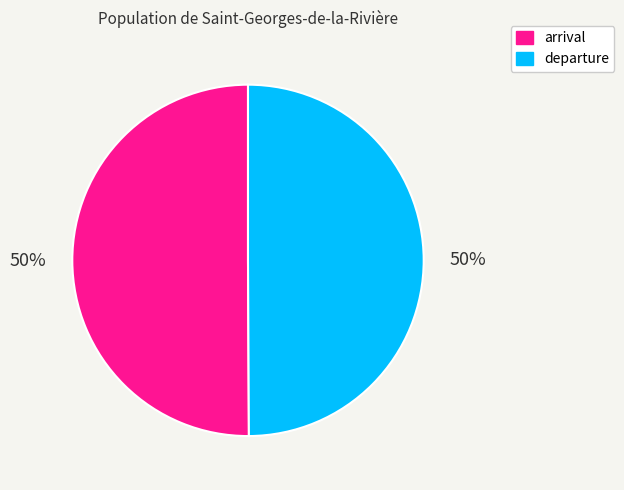

Do departure and arrival together represent more than half of the pie?

Yes